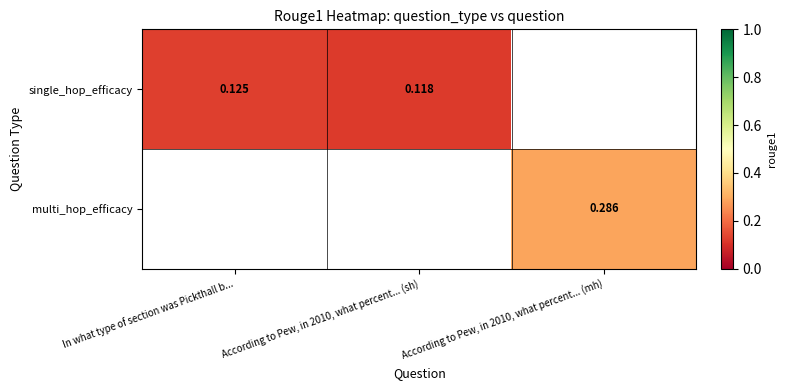

Is the value of multi_hop_efficacy at According to Pew, in 2010, what percent... (mh) greater than the value of single_hop_efficacy at In what type of section was Pickthall b...?

Yes